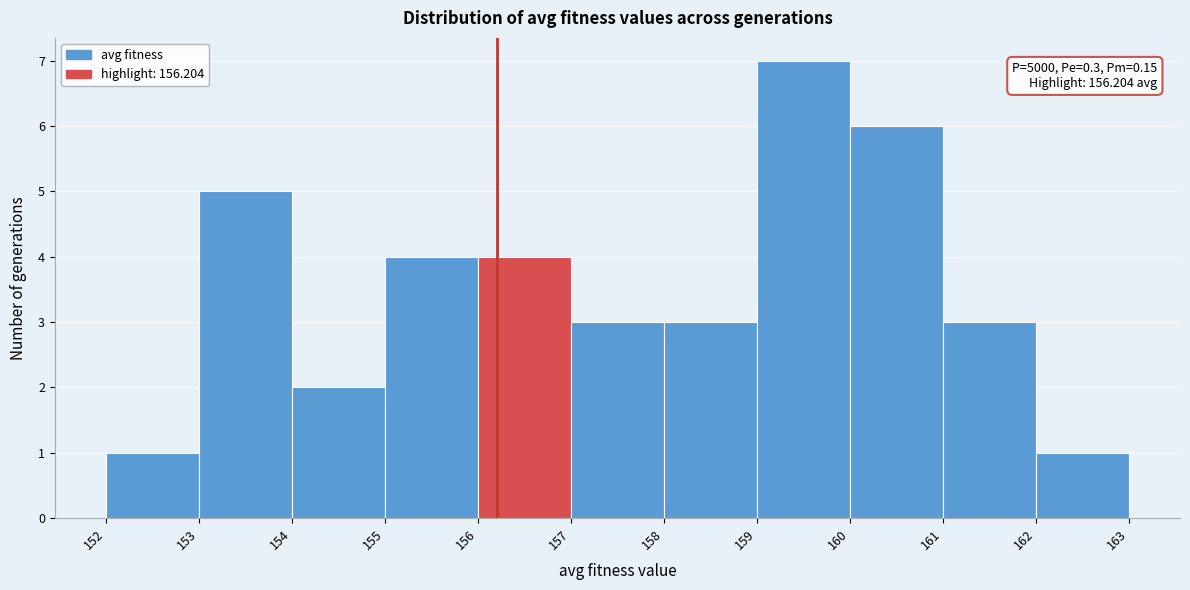

Which range on the x-axis has the tallest bar?

159 to 160